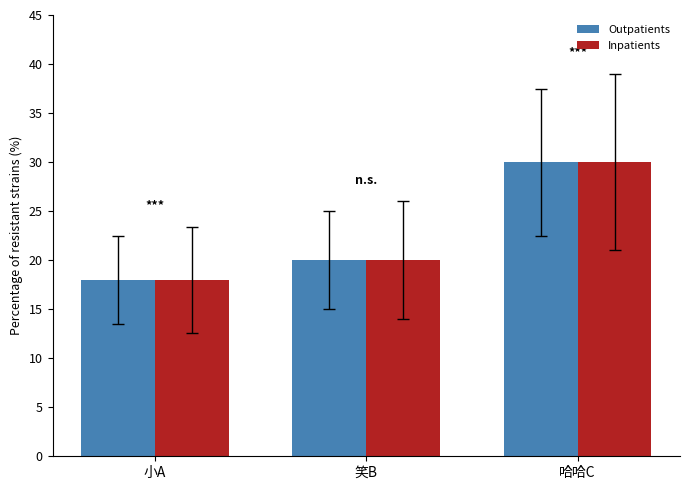

Does the chart contain stacked bars?

No